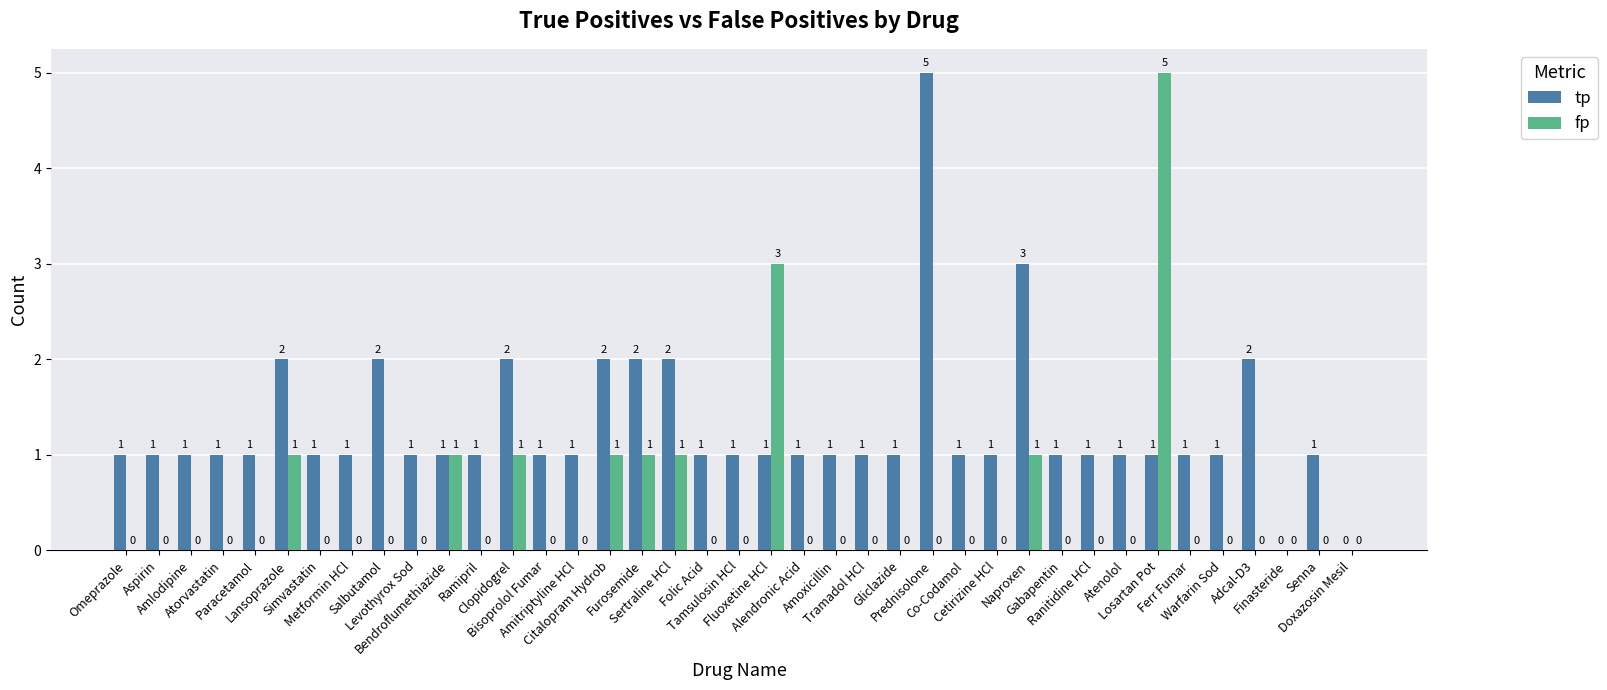

Does the chart contain stacked bars?

No